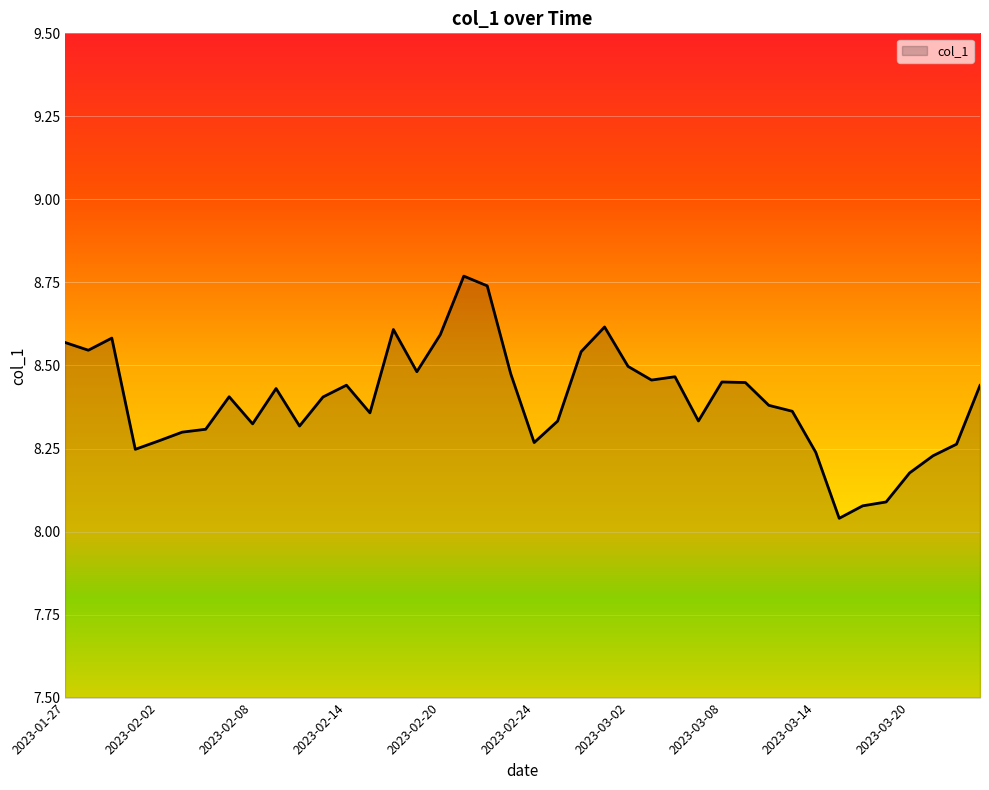

What is the difference between the maximum and minimum values?

0.7